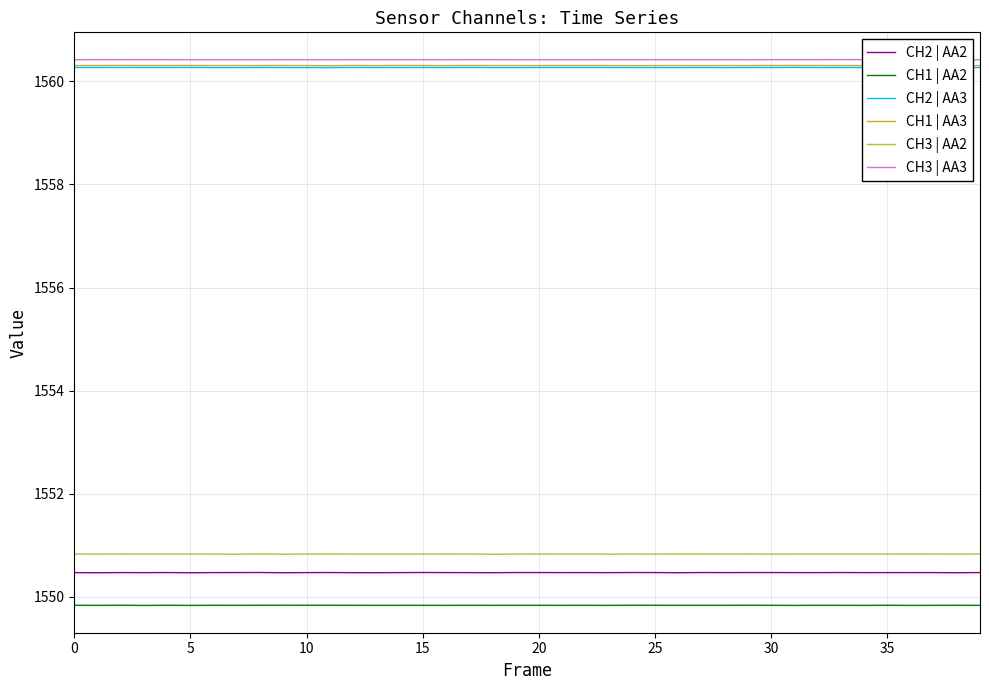

What is the greatest value displayed?

1560.4